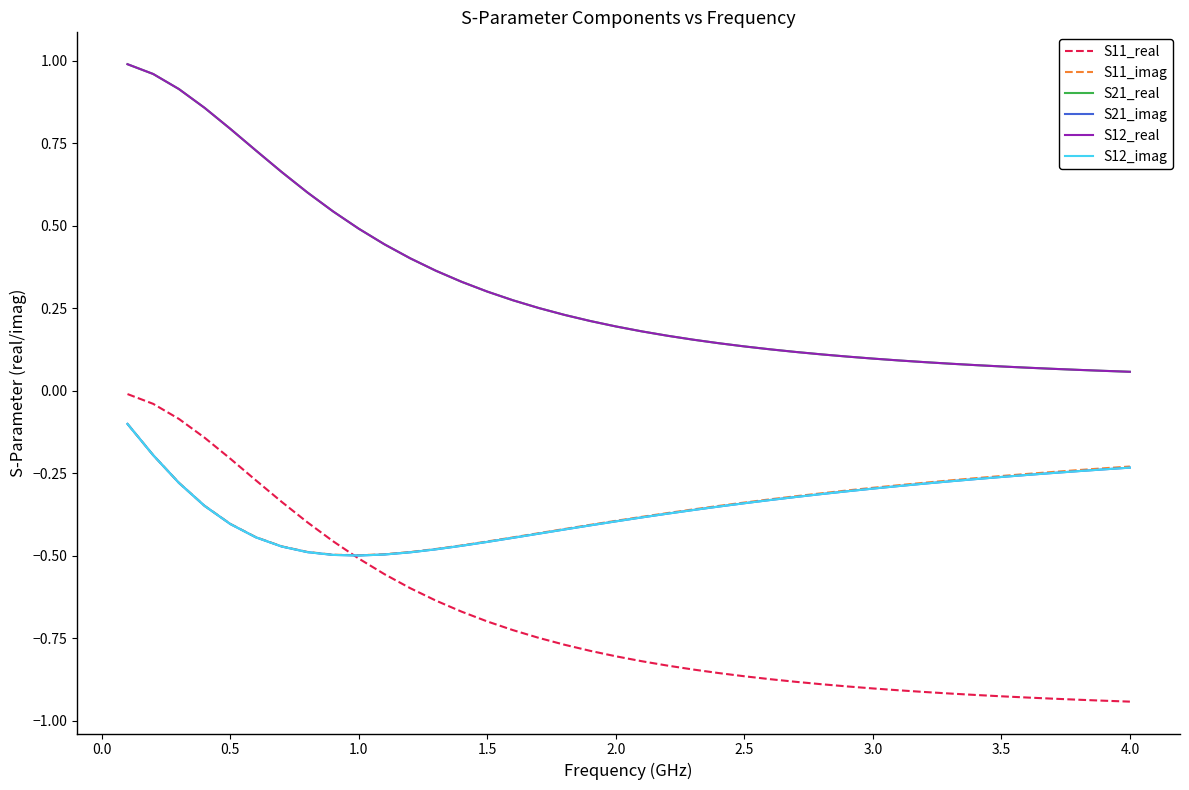

Does the chart display data point markers on the line(s)?

No